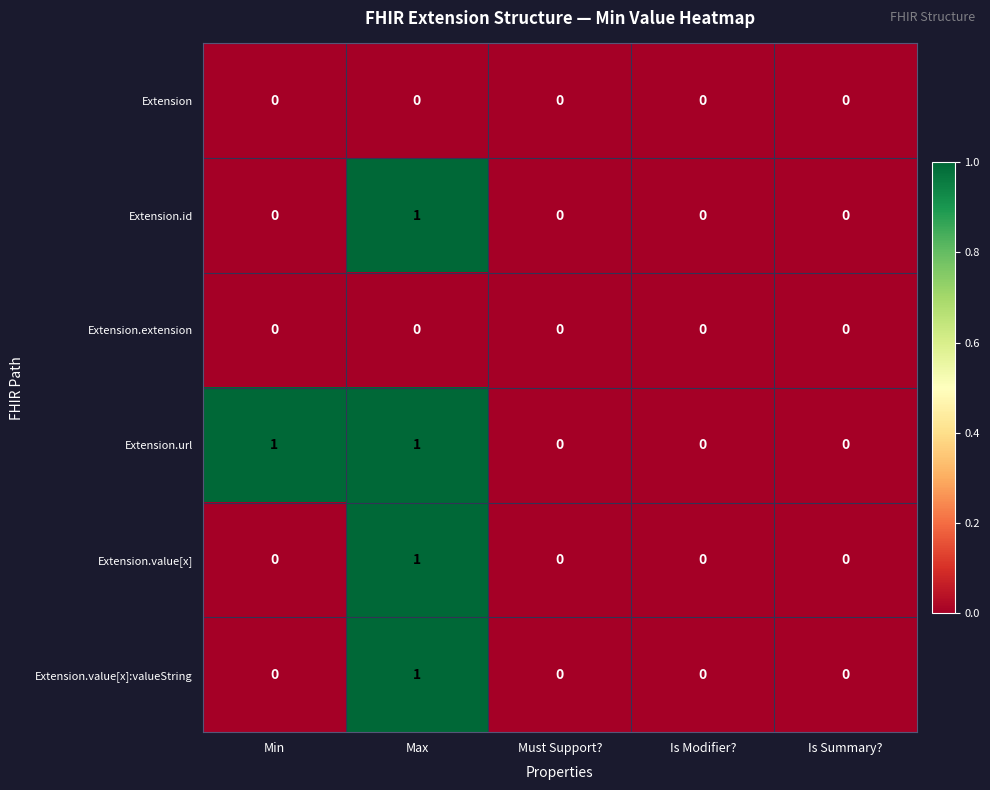

Which series has the largest total across all categories?

Extension.url